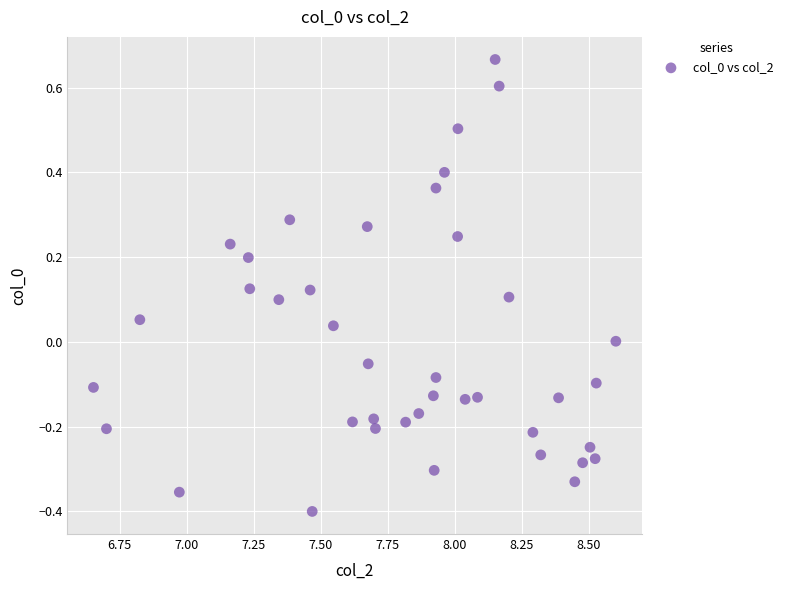

What is the range of X values (max minus min)?

1.9